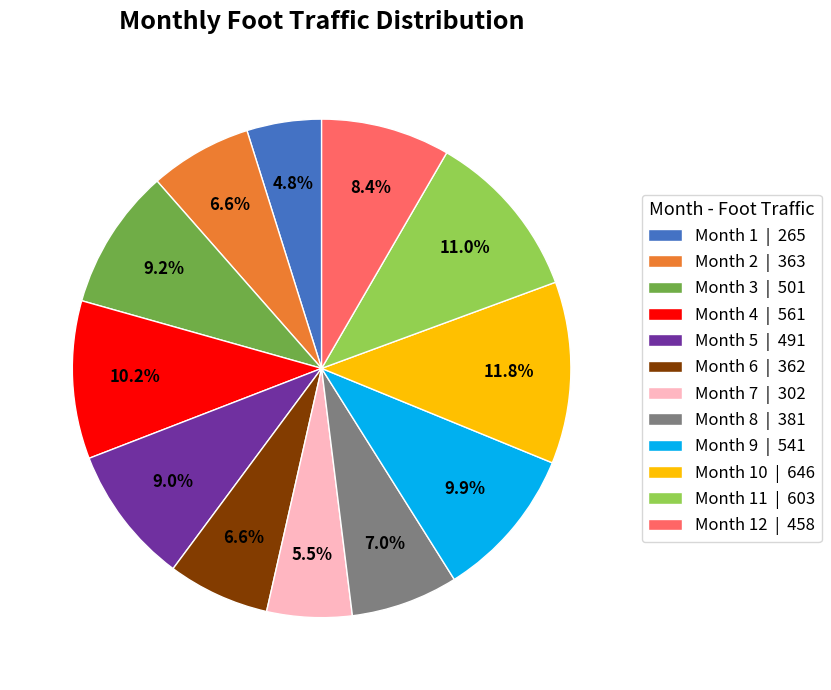

Do Month 7 | 302 and Month 3 | 501 together represent more than half of the pie?

No